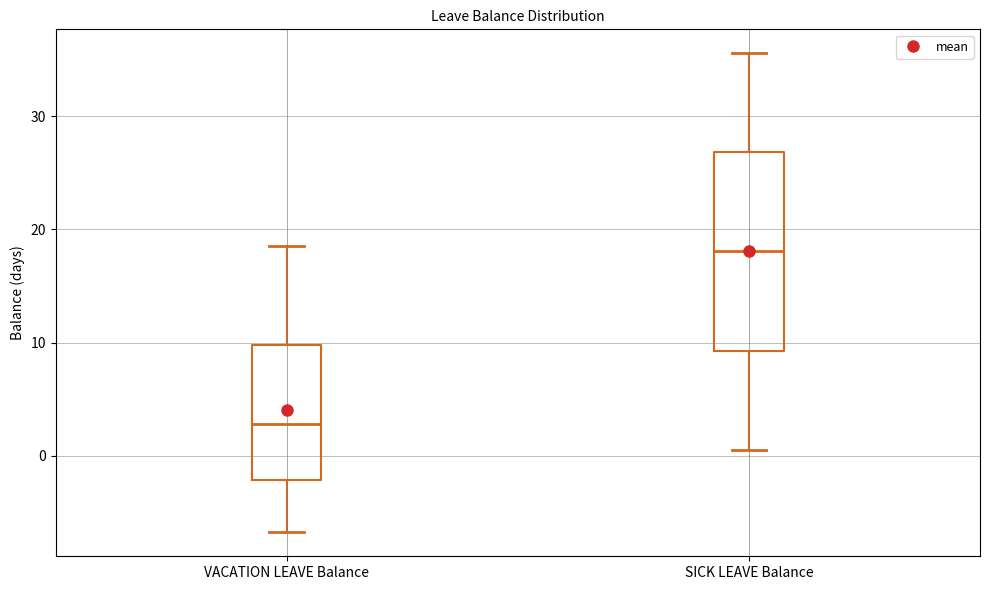

Which box's median line is the lowest?

VACATION LEAVE Balance